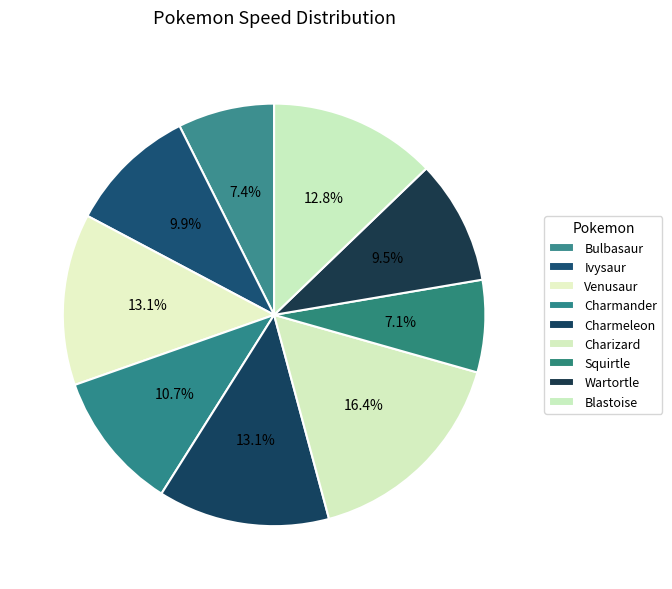

Which has a higher value, Charmeleon or Bulbasaur?

Charmeleon